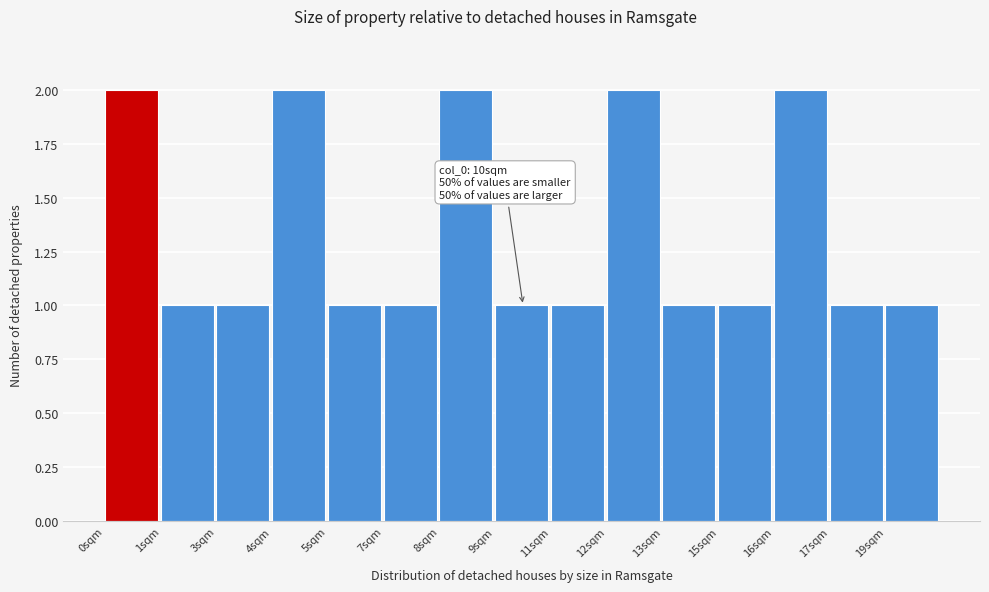

Reading right to left, list all the values displayed in this chart.

1	1	2	1	1	2	1	1	2	1	1	2	1	1	2